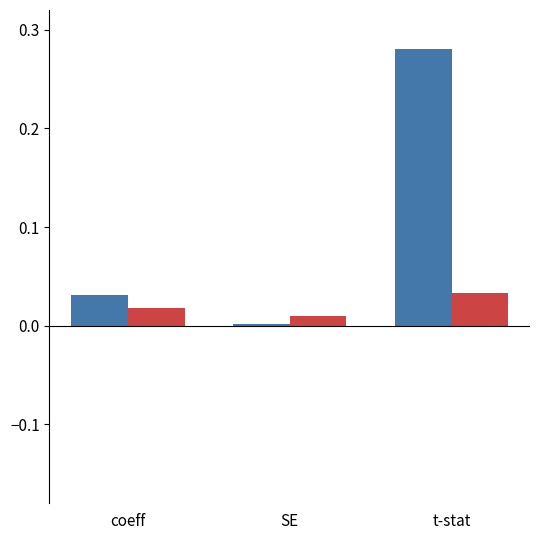

Which label corresponds to the largest value in the chart?

t-stat